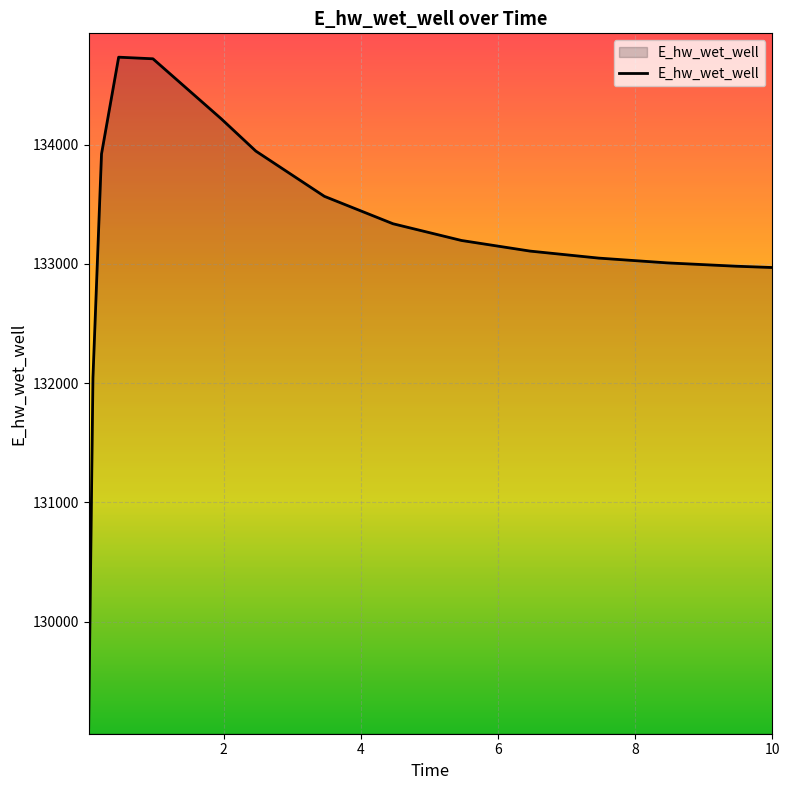

What is the difference between the maximum and minimum values?

5623.8